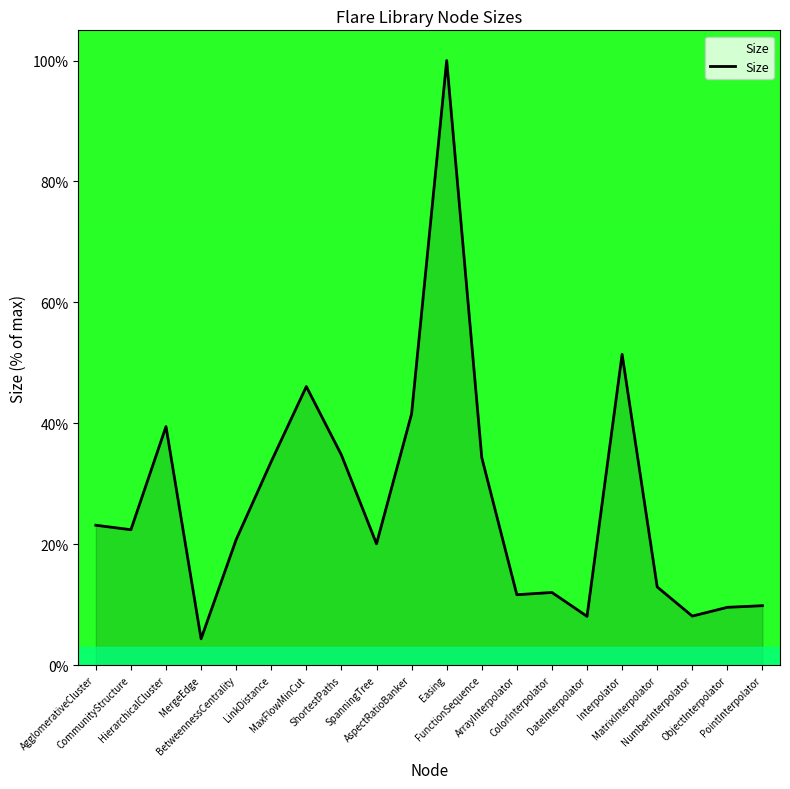

The chart shows a value of 8.1 at DateInterpolator. True or false?

True